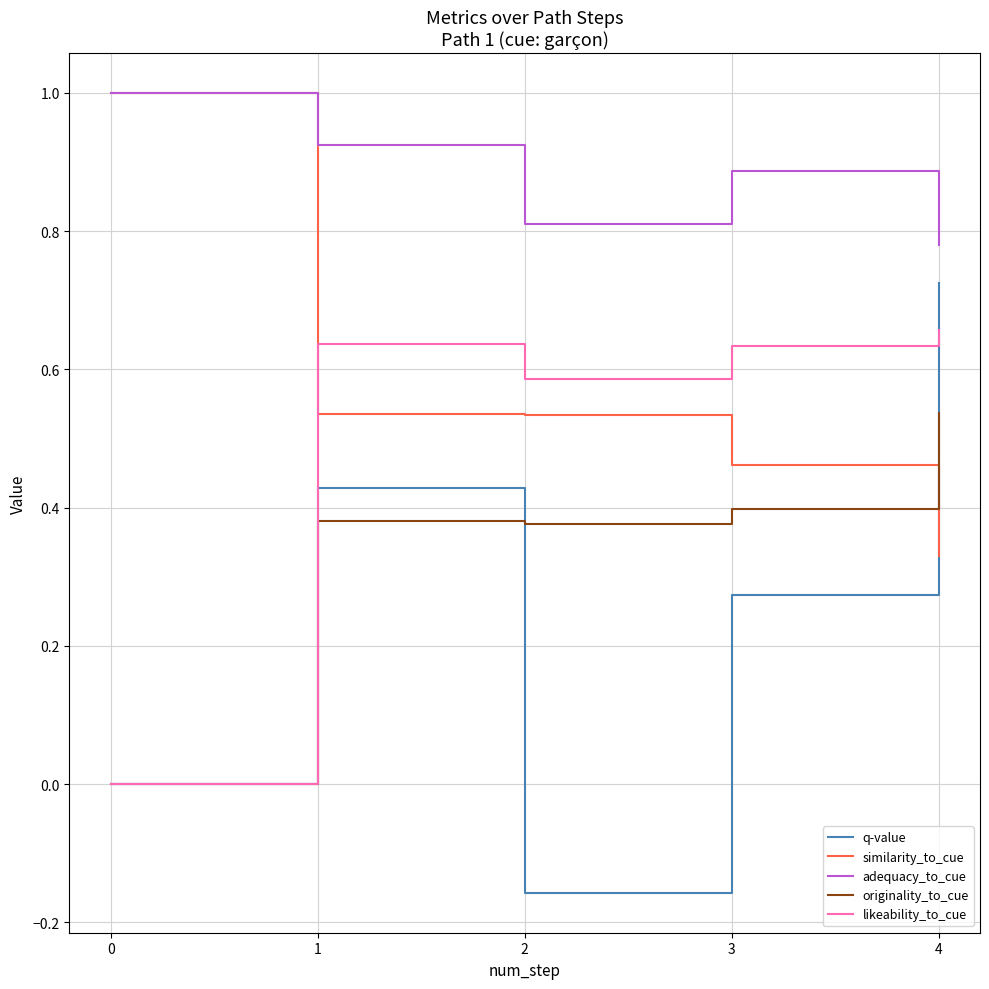

Is the value of similarity_to_cue at 3 greater than the value of adequacy_to_cue at 3?

No